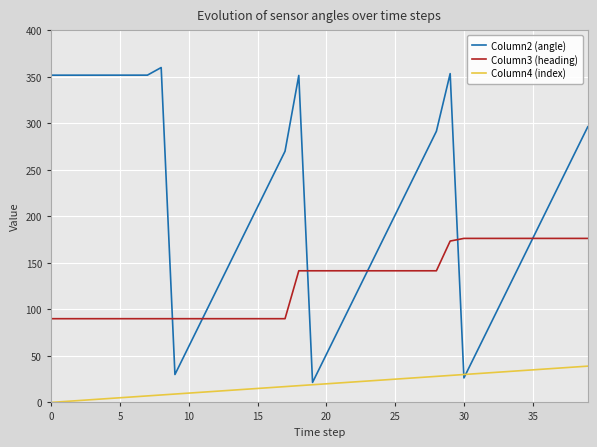

Which series has the largest total across all categories?

Column2 (angle)